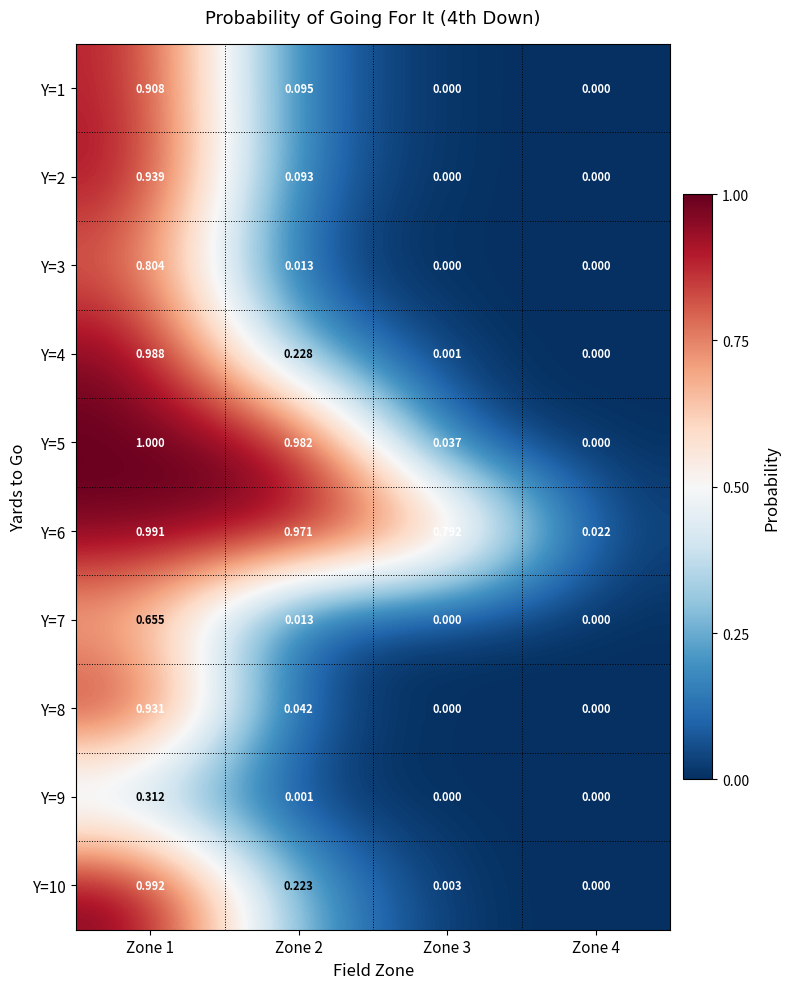

Is the value of Y=7 at Zone 2 greater than the value of Y=4 at Zone 3?

Yes